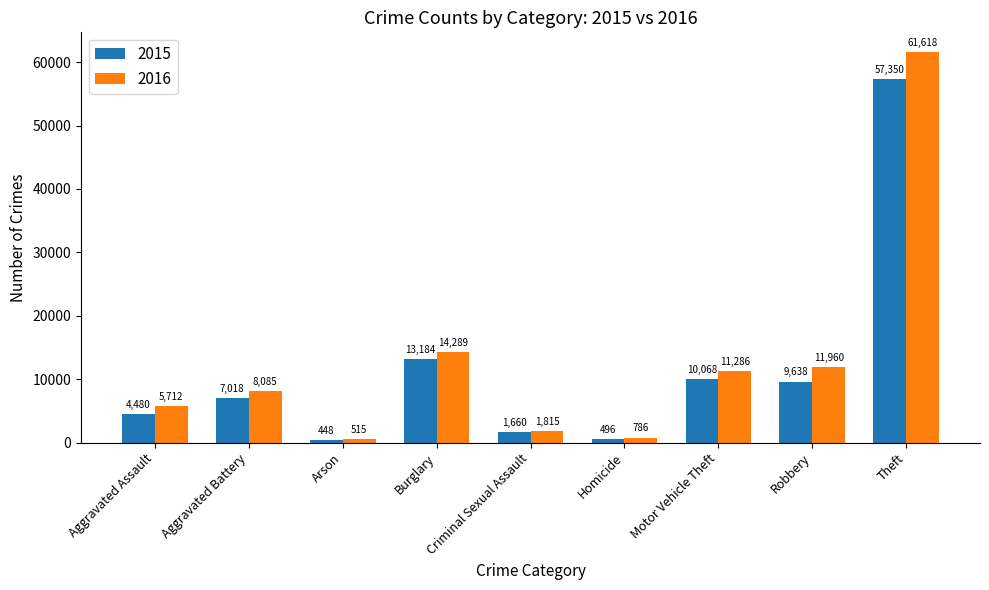

The value of 2015 at Theft is 57350. True or false?

True